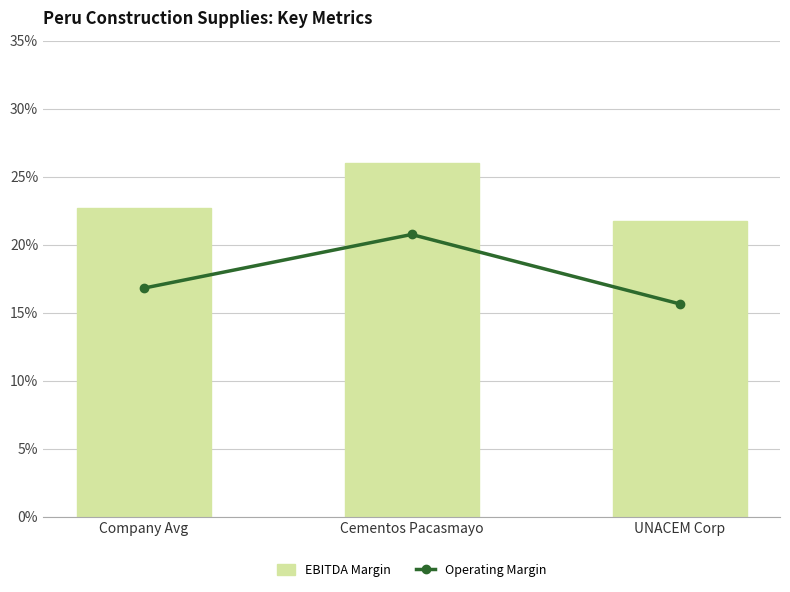

List the series in order of their peak value, highest first.

EBITDA Margin, Operating Margin